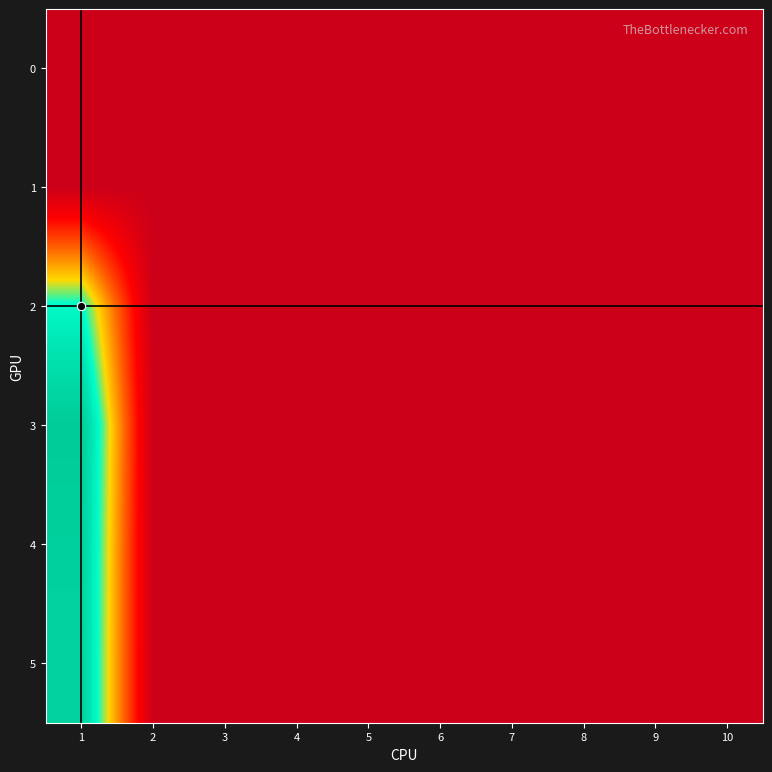

Reading left to right, extract all data points from this chart.

0: 1=0	2=0	3=0	4=0	5=0	6=0	7=0	8=0	9=0	10=0
1: 1=0	2=0	3=0	4=0	5=0	6=0	7=0	8=0	9=0	10=0
2: 1=83	2=0	3=0	4=0	5=0	6=0	7=0	8=0	9=0	10=0
3: 1=108	2=0	3=0	4=0	5=0	6=0	7=0	8=0	9=0	10=0
4: 1=105	2=0	3=0	4=0	5=0	6=0	7=0	8=0	9=0	10=0
5: 1=104	2=0	3=0	4=0	5=0	6=0	7=0	8=0	9=0	10=0